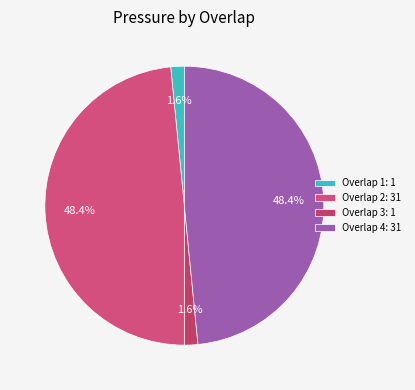

Count the number of slices in the pie.

4